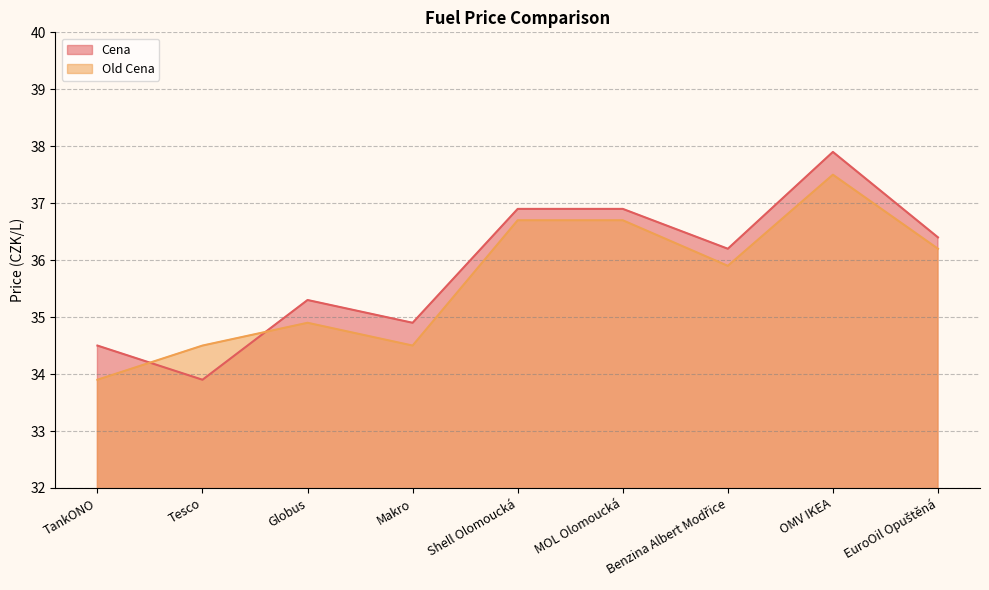

What is the difference between the Cena values at Shell Olomoucká and TankONO?

2.4